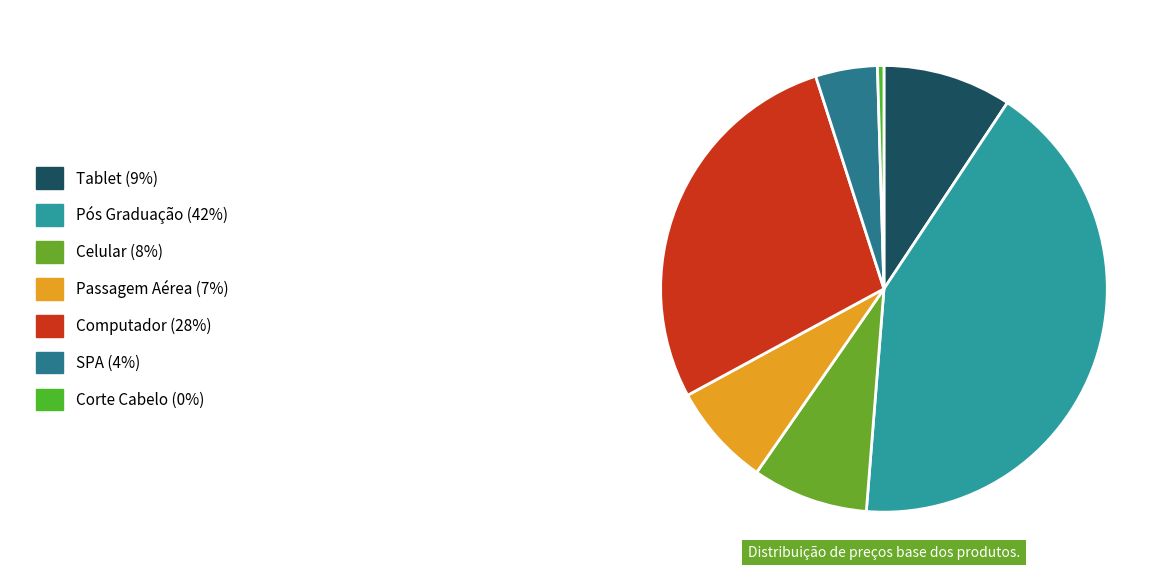

Which category has the smallest portion of the pie?

Corte Cabelo